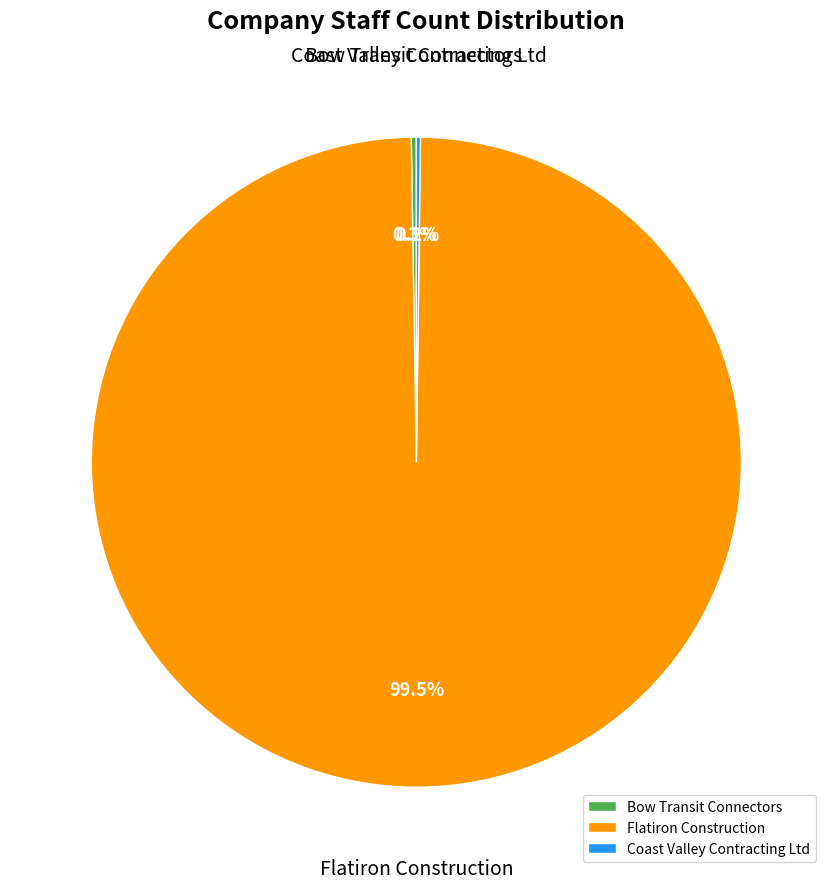

Which category has the biggest portion of the pie?

Flatiron Construction